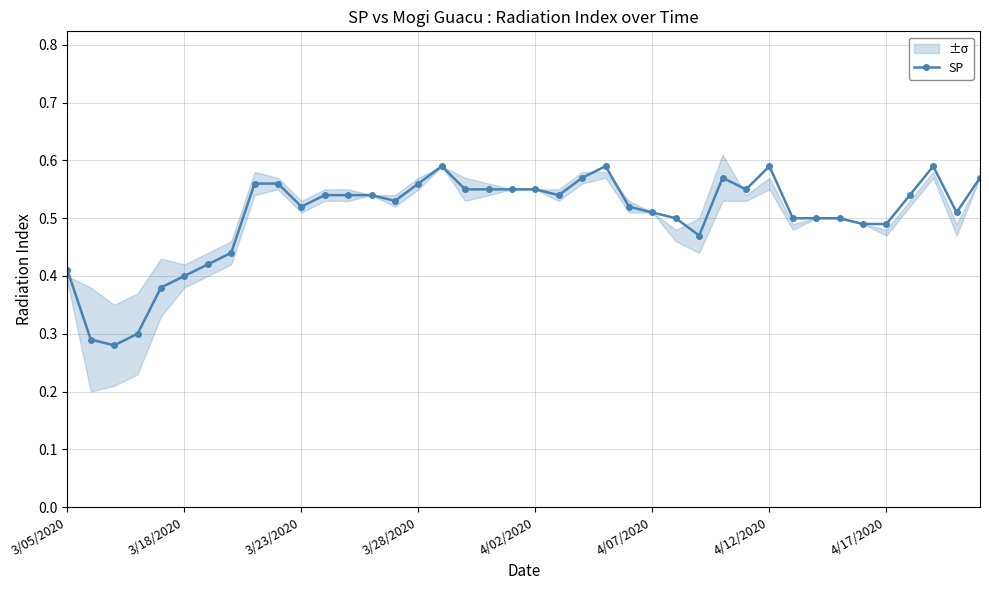

True or false: the data shows 0.5 at 11.

True